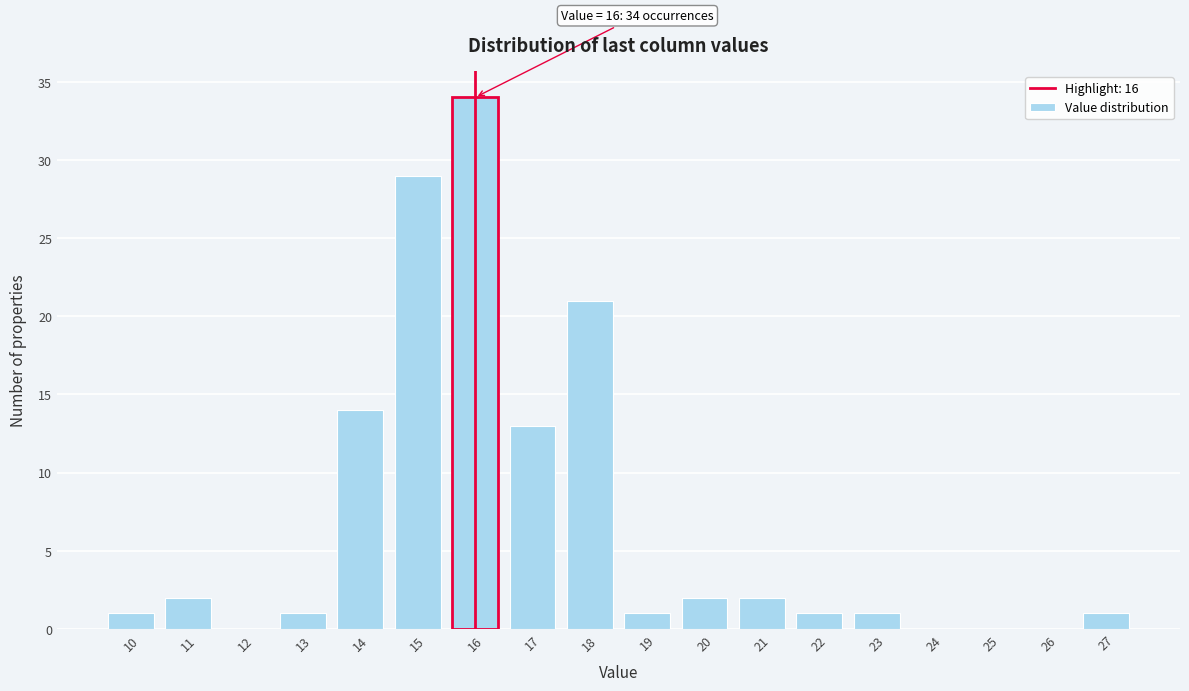

Which range on the x-axis has the tallest bar?

15.5 to 16.5